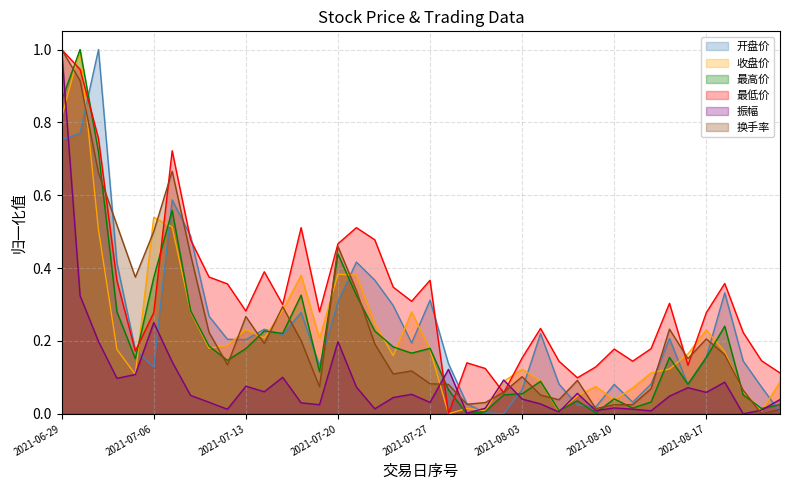

In 最低价, how many points are lower than both neighbors (excluding endpoints)?

10